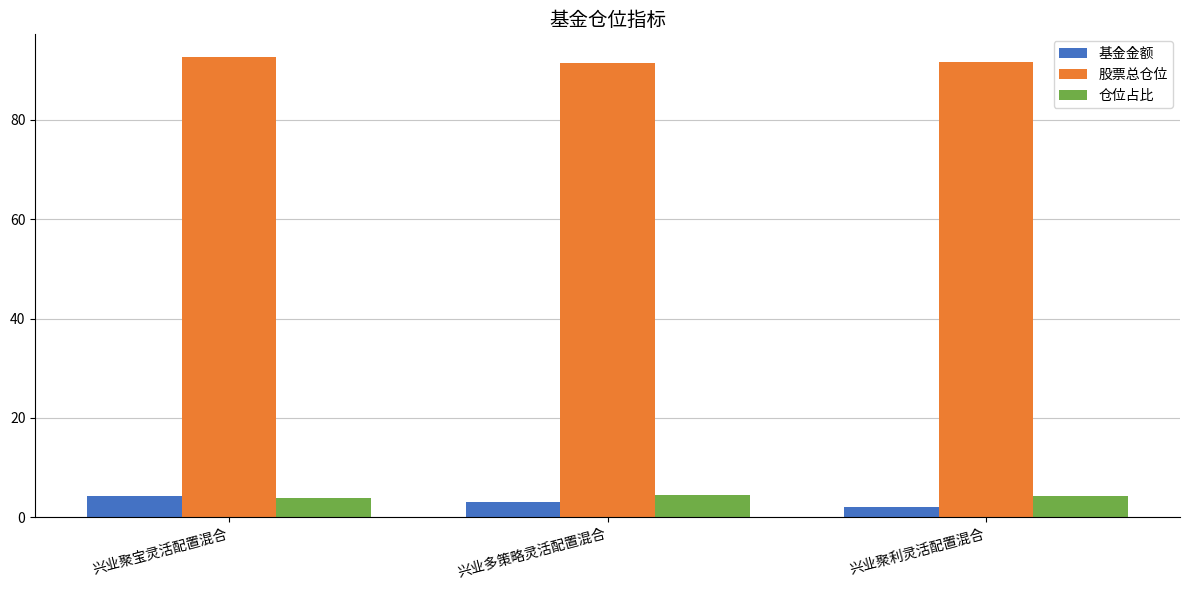

What is the difference between the highest and lowest values at 兴业多策略灵活配置混合?

88.2